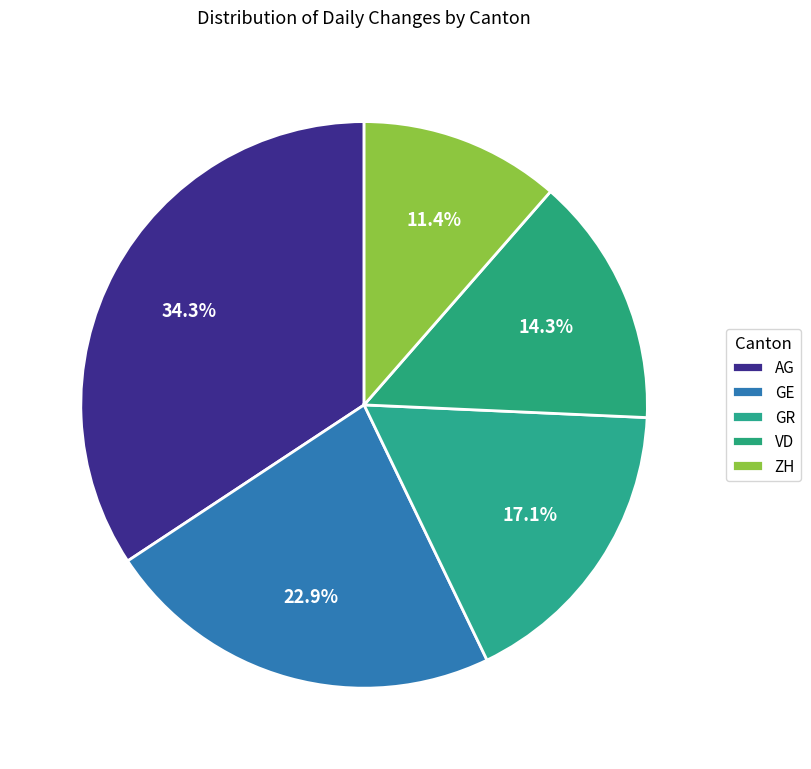

Is it true that AG is 28% of the pie?

False